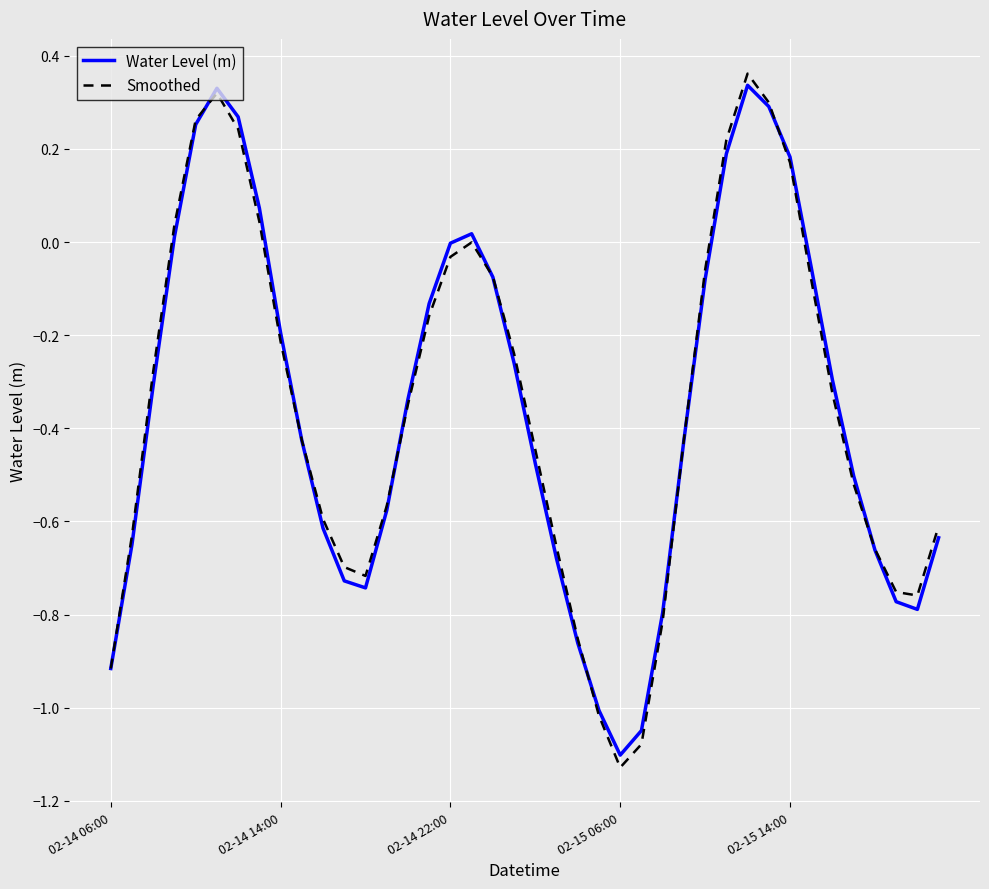

What are all the series names shown in the legend?

Water Level (m), Smoothed